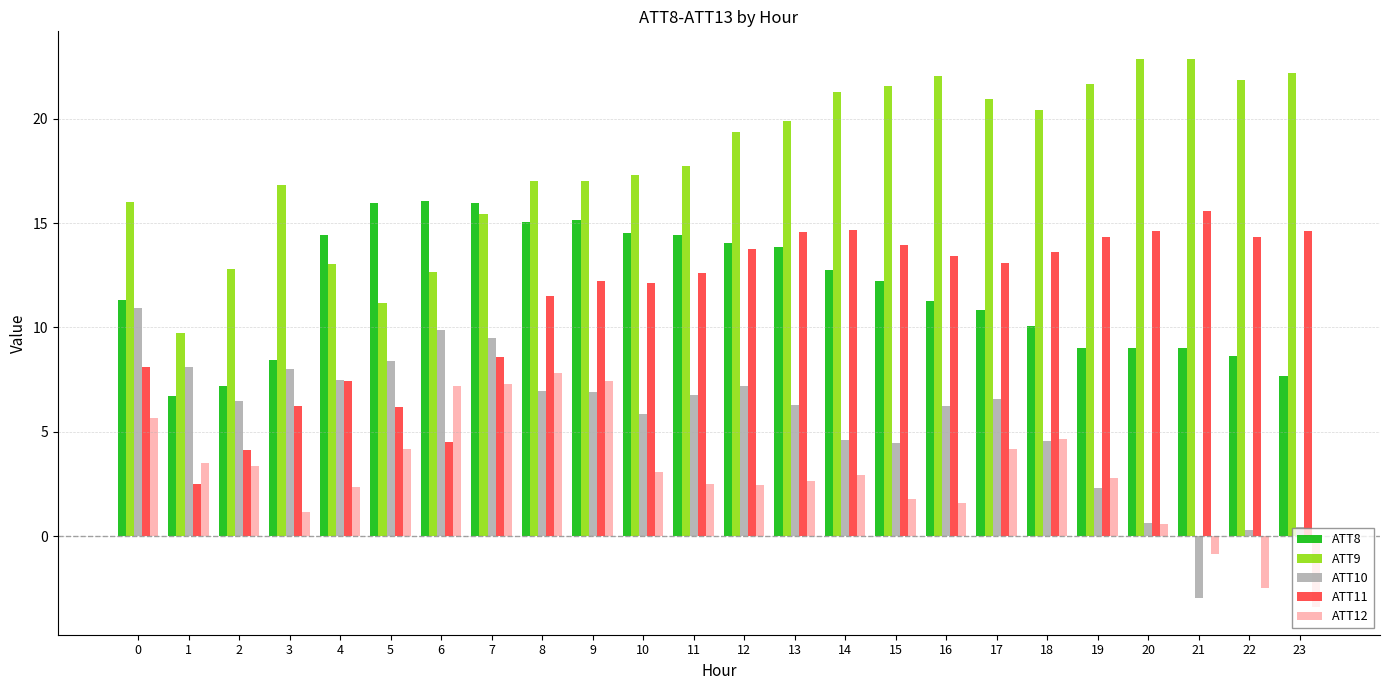

How many values in ATT10 are below zero?

1